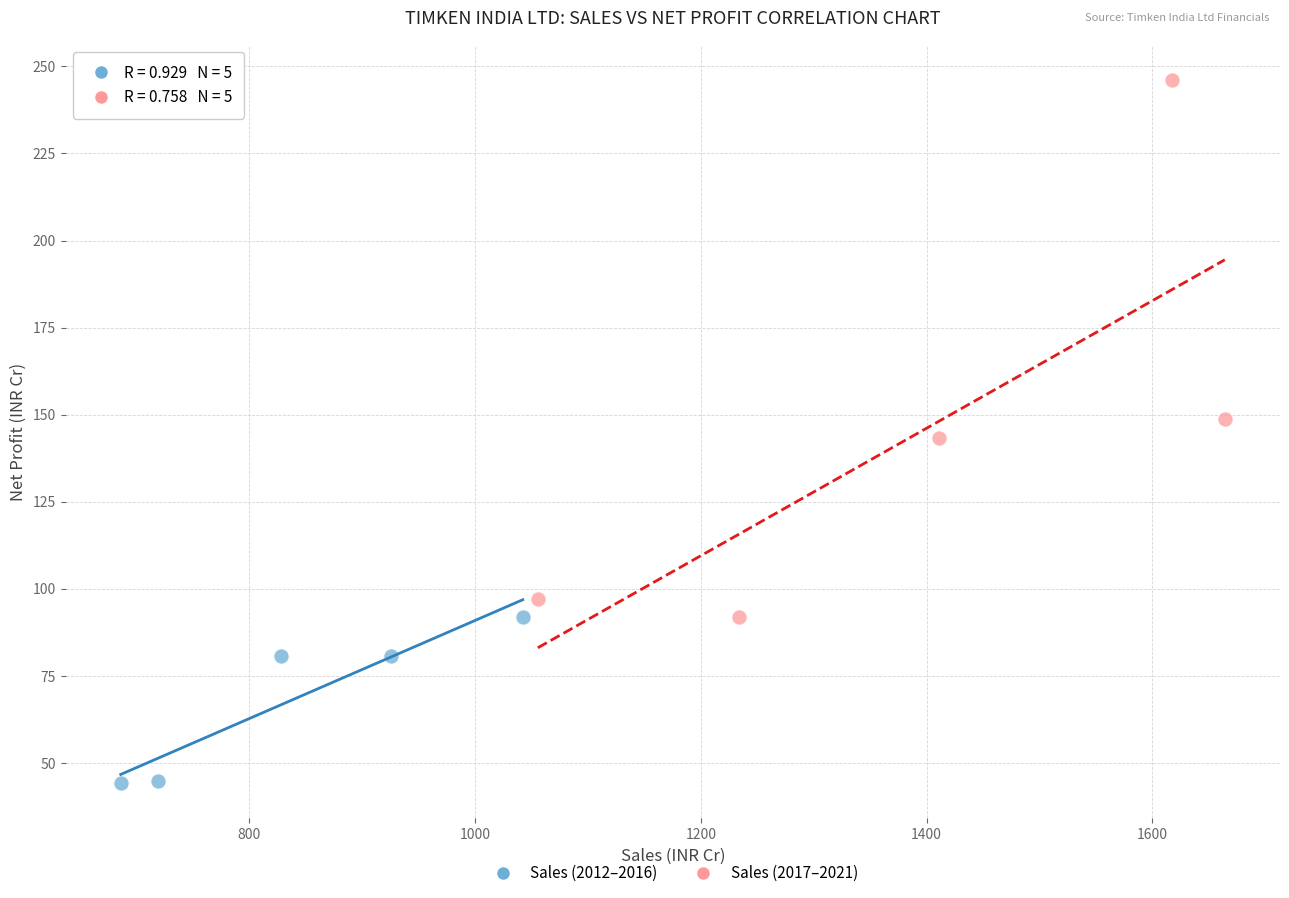

Which series contains the lowest Y value?

Sales (2012–2016)